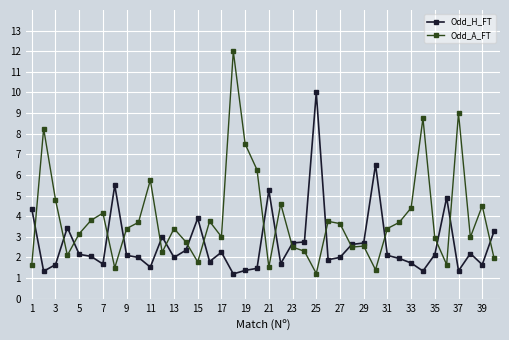

After their last crossing, which series has the higher values: Odd_H_FT or Odd_A_FT?

Odd_H_FT